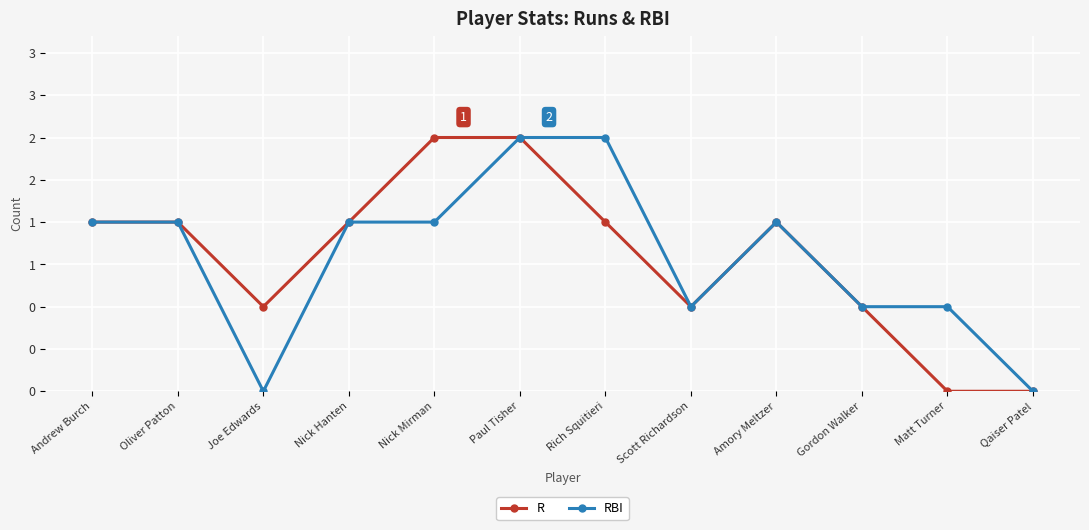

Is this an area chart (filled region under the line)?

No